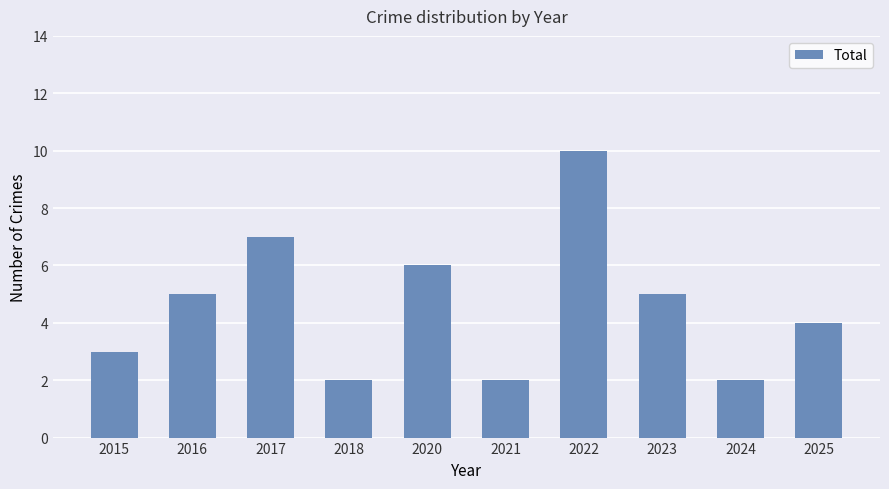

Which category has the highest value across all series?

2022